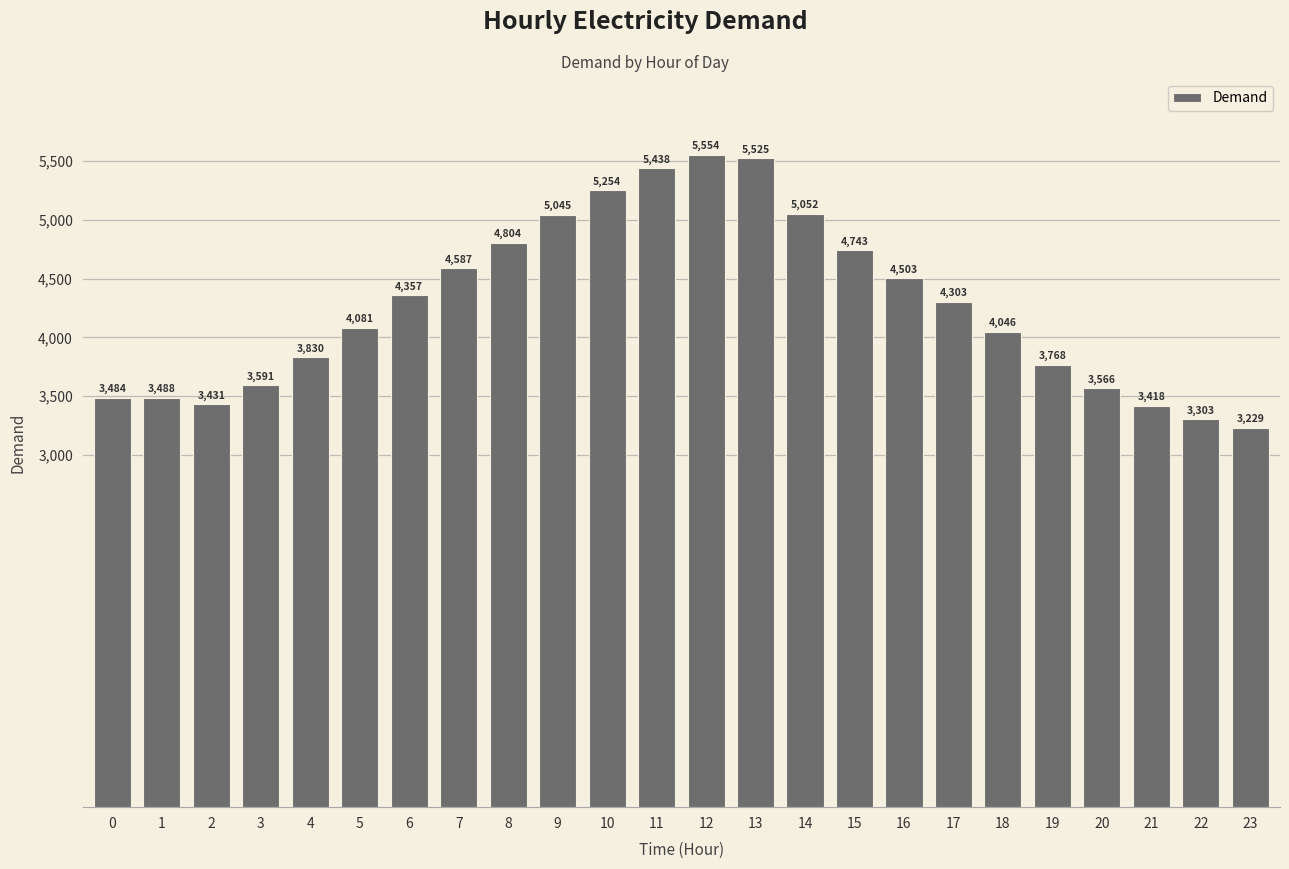

What is the difference between the values at 22 and 4?

527